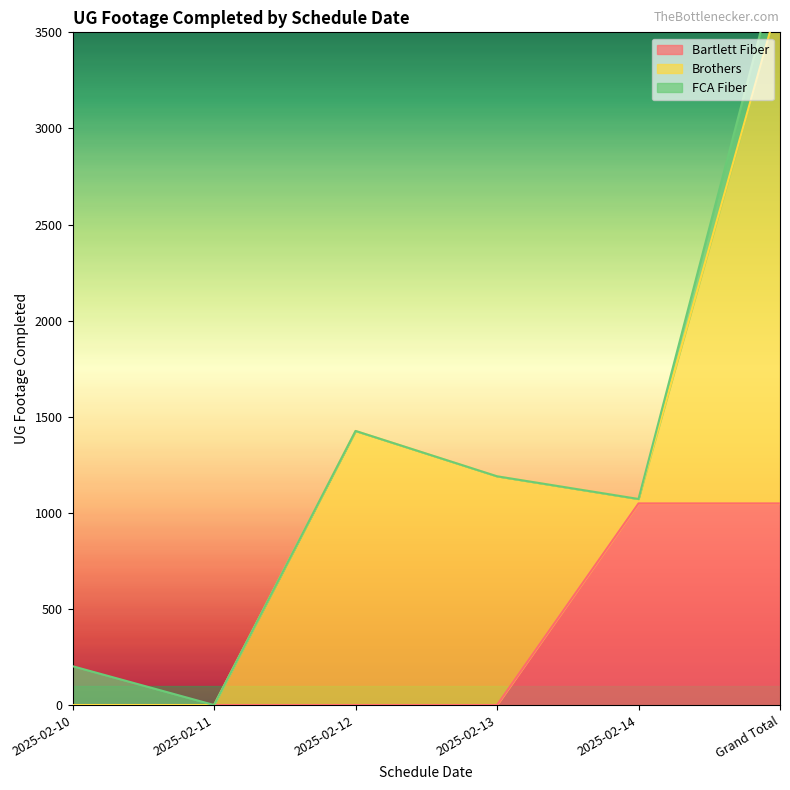

What is the label of the 1st point from the right?

Grand Total